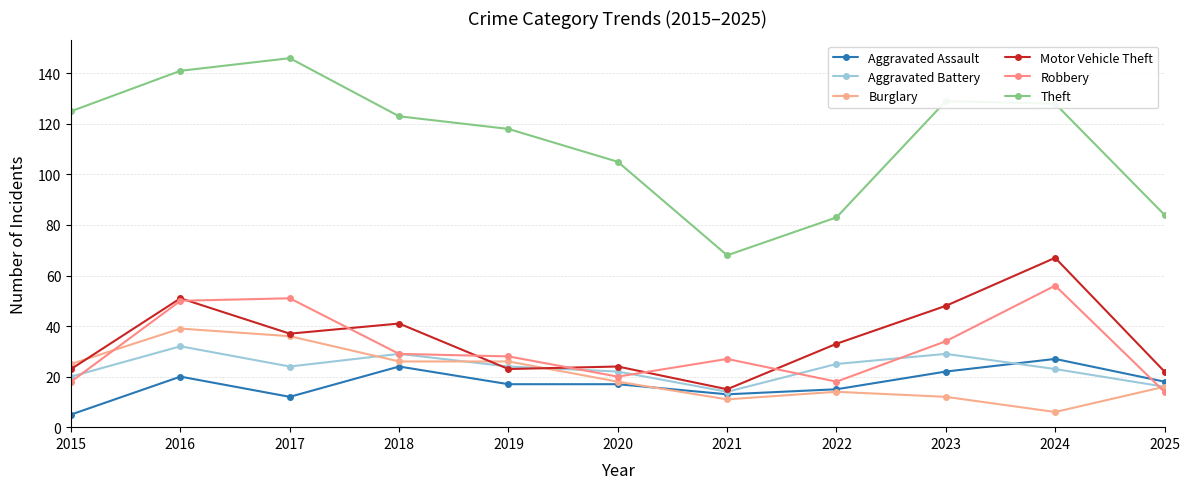

At which label is Motor Vehicle Theft closest to 41?

2018